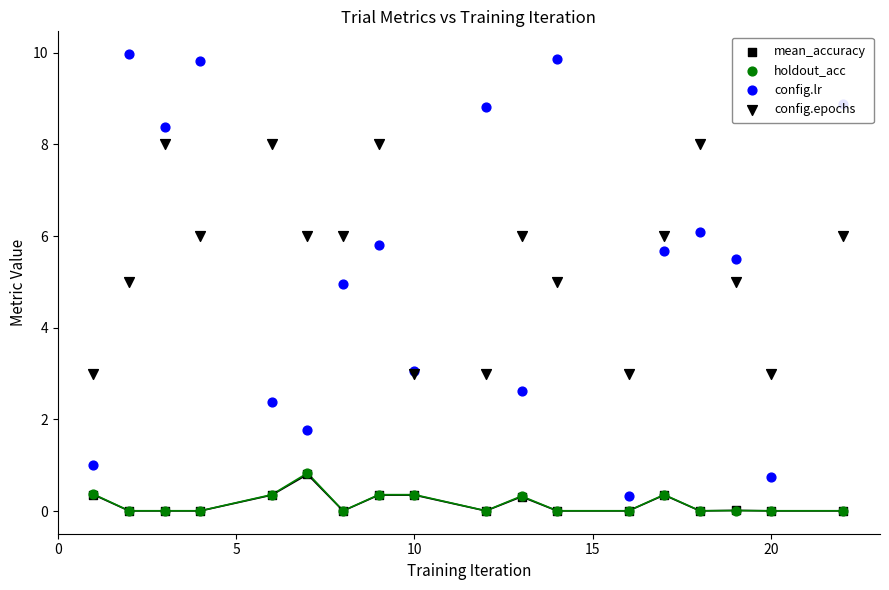

Is the value of mean_accuracy at 13 greater than the value of holdout_acc at 0?

No